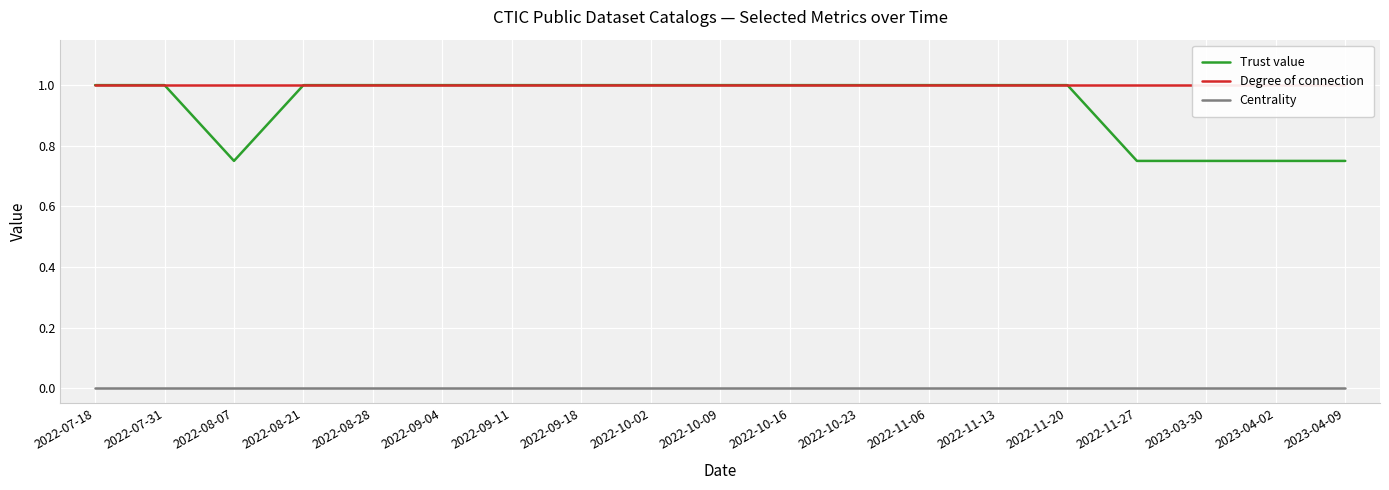

In Trust value, how many points are lower than both neighbors (excluding endpoints)?

1